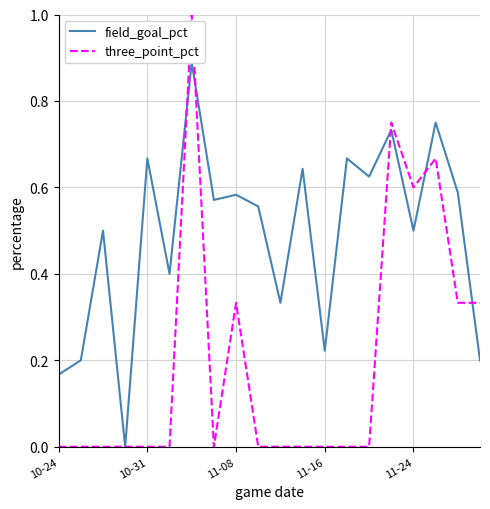

Rank the categories by three_point_pct value from lowest to highest.

10-24, 10-31, 11-08, 11-16, 11-24, 5, 7, 9, 10, 11, 12, 13, 14, 8, 18, 19, 16, 17, 15, 6